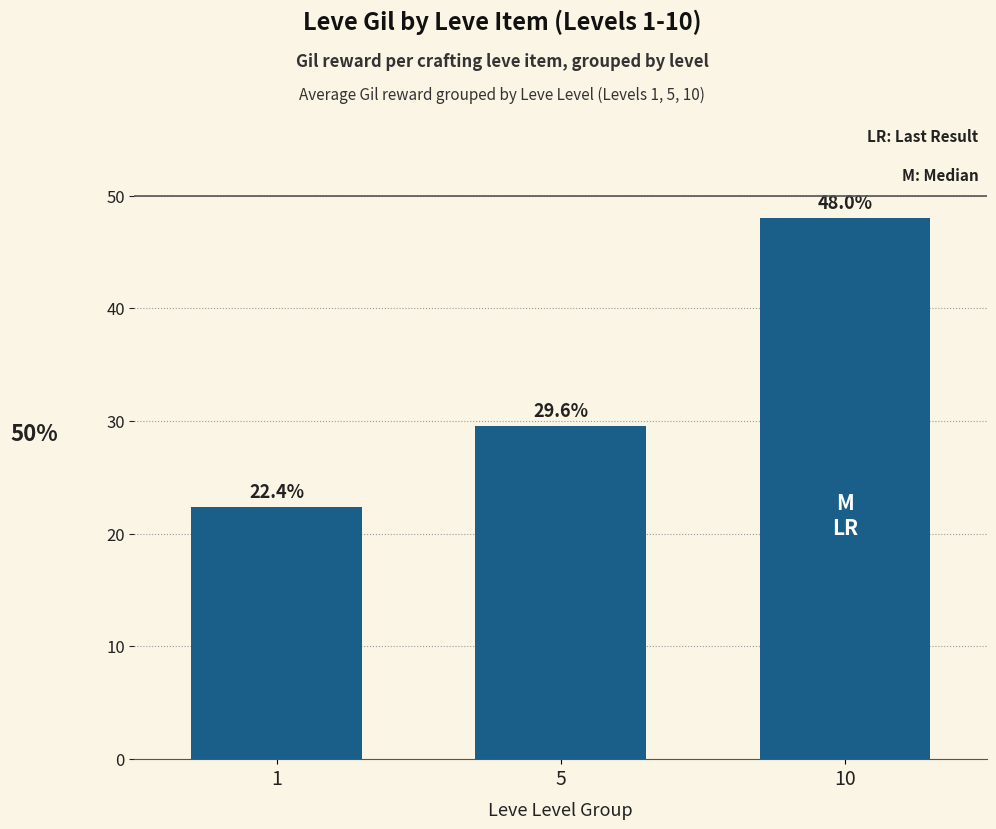

At which label is the value closest to 35?

5